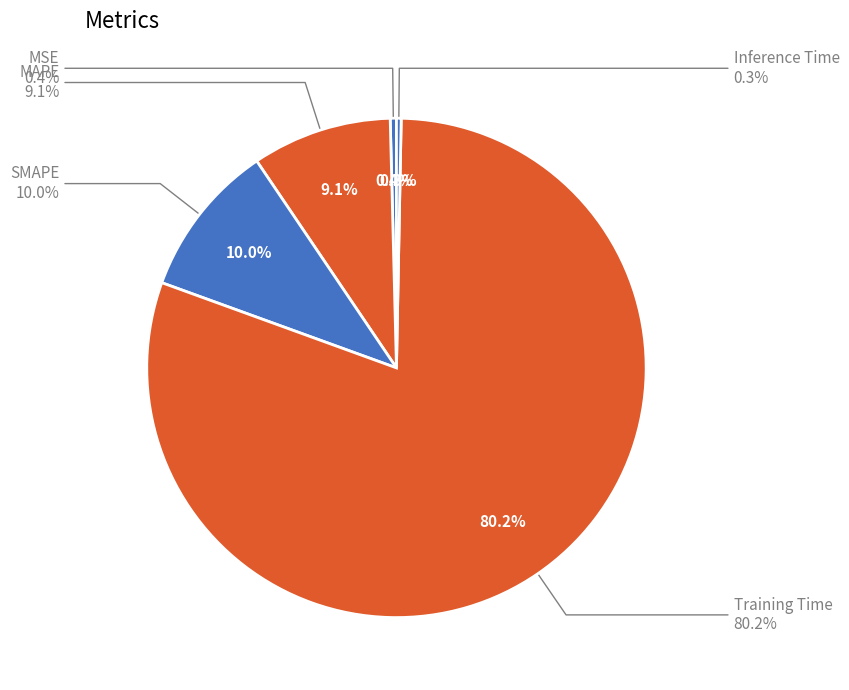

What percentage is the MAPE slice, to the nearest percent?

9%